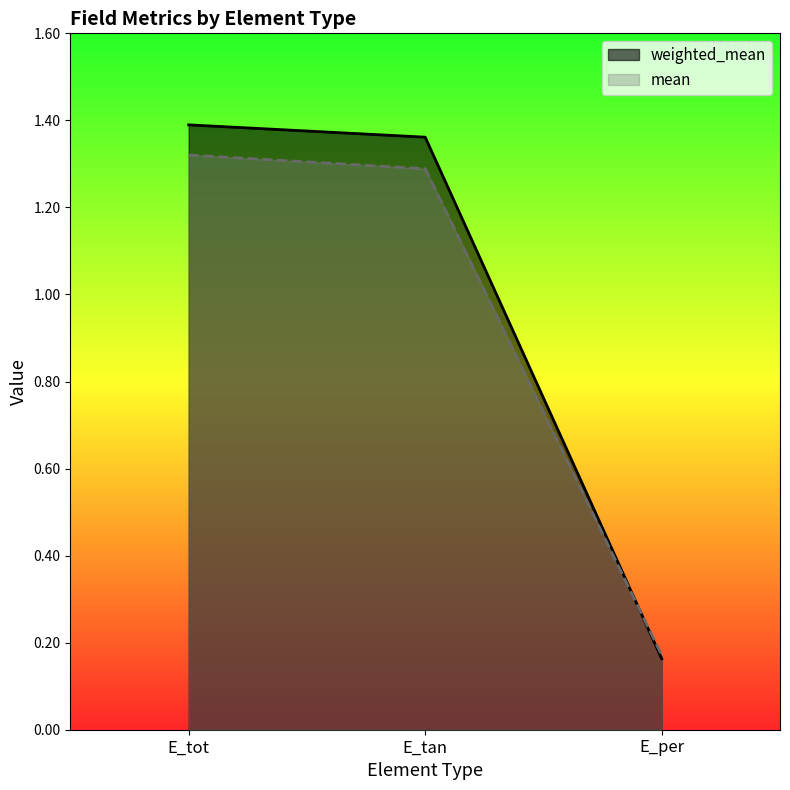

How many data points in mean are above 1?

2